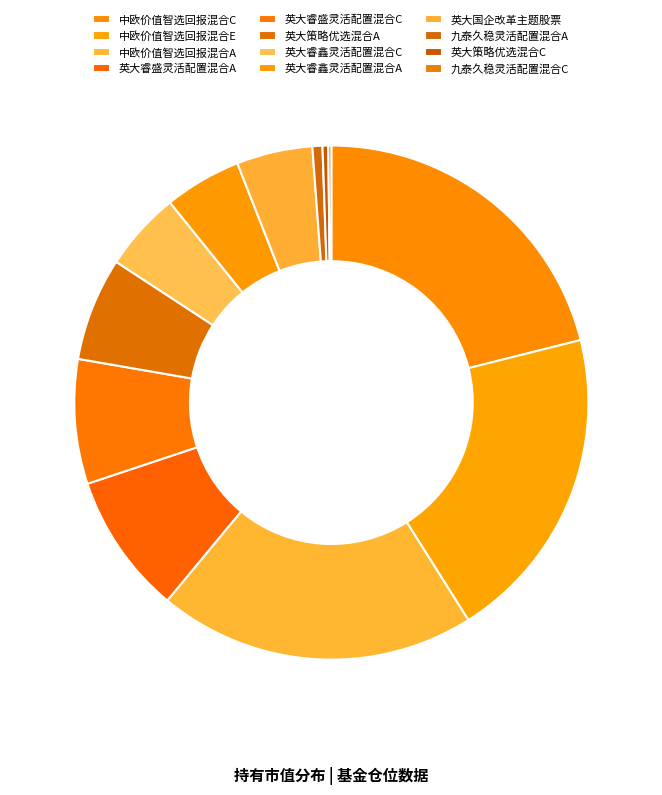

What is the smallest slice in the pie chart?

九泰久稳灵活配置混合C